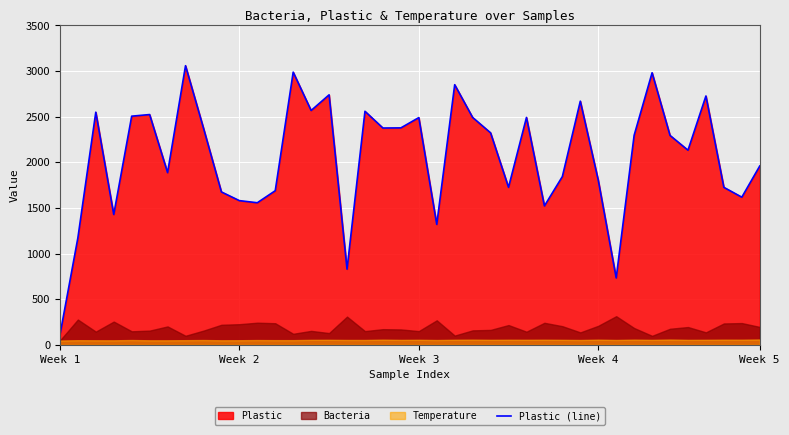

What is the label of the 34th point from the left?

33